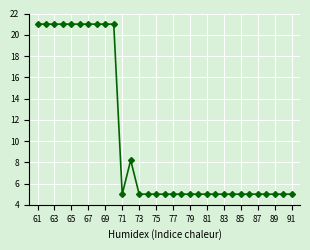

How many lines are shown in the chart?

1